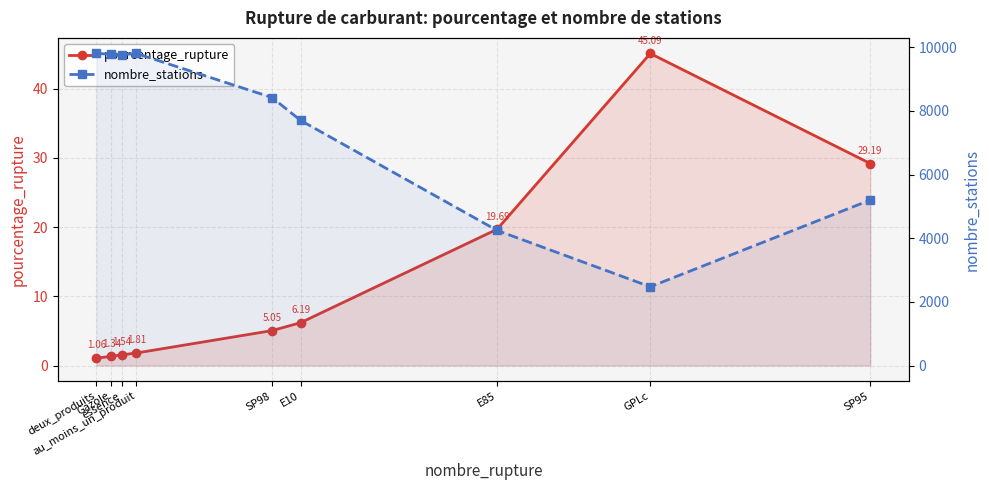

Is the value of nombre_stations at E85 greater than the value of pourcentage_rupture at Gazole?

Yes